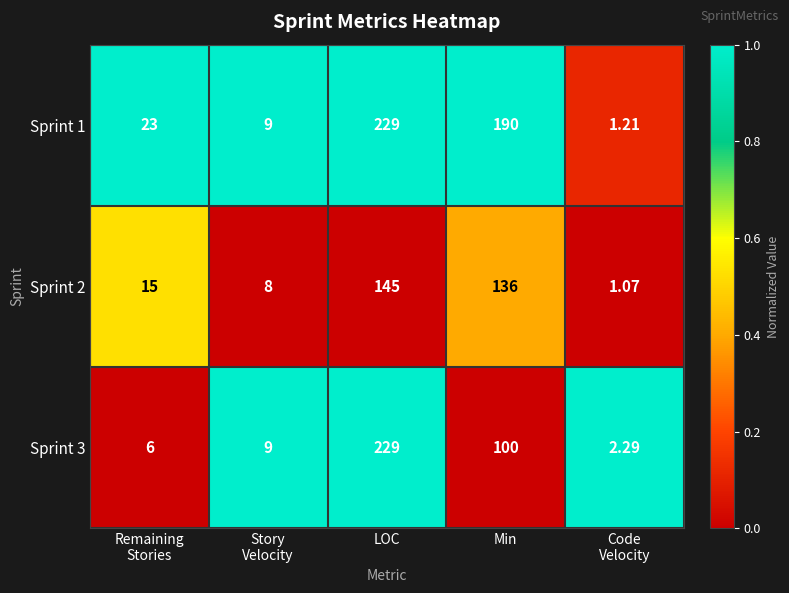

What is the maximum value shown in the chart?

229.0